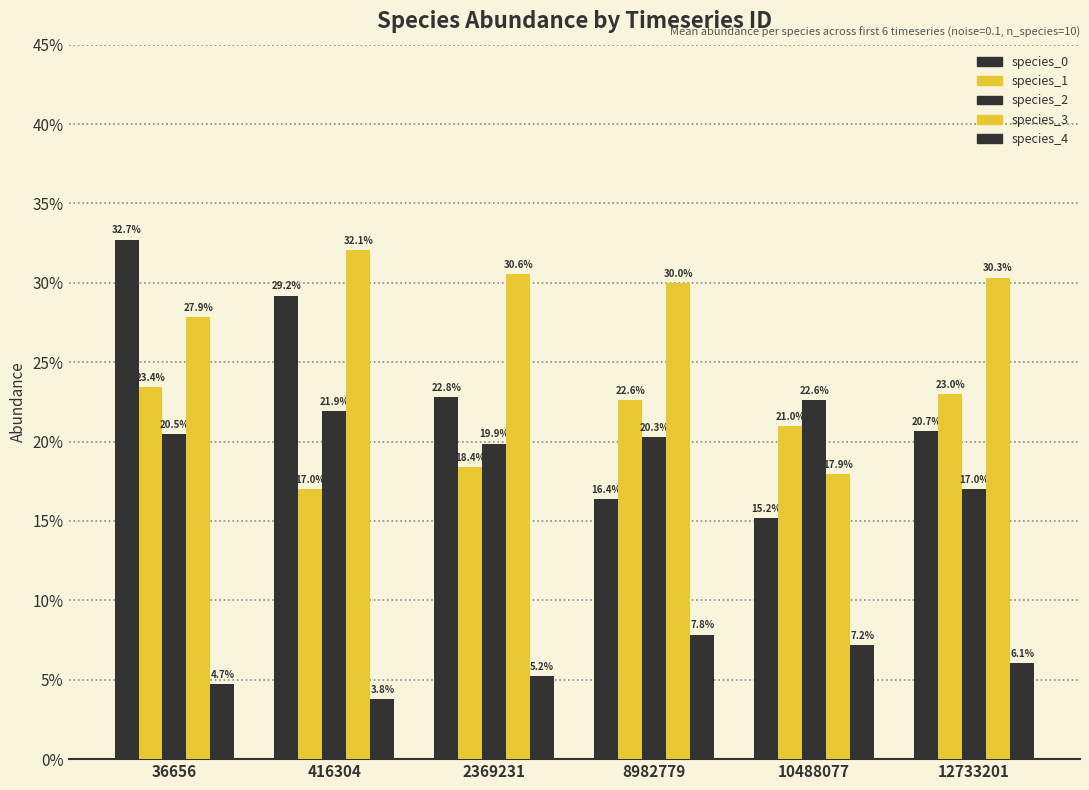

Does the chart contain stacked bars?

No